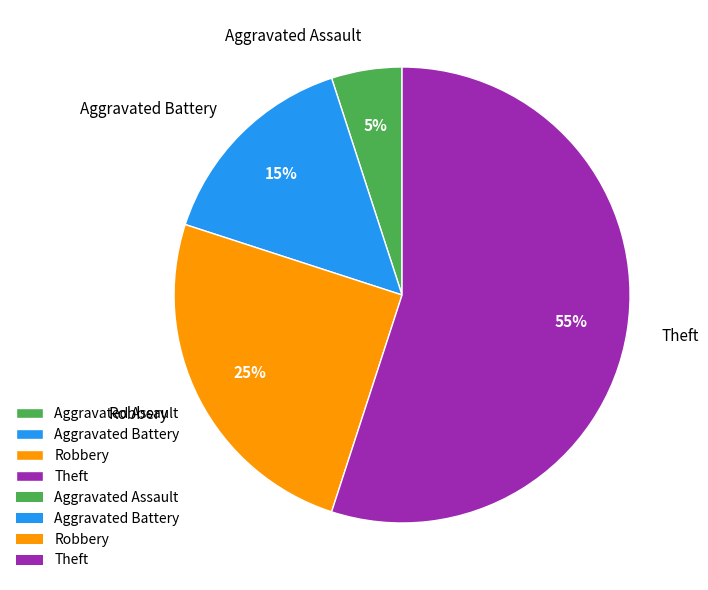

To the nearest percent, what is the difference between the Aggravated Assault and Aggravated Battery slice percentages?

10%